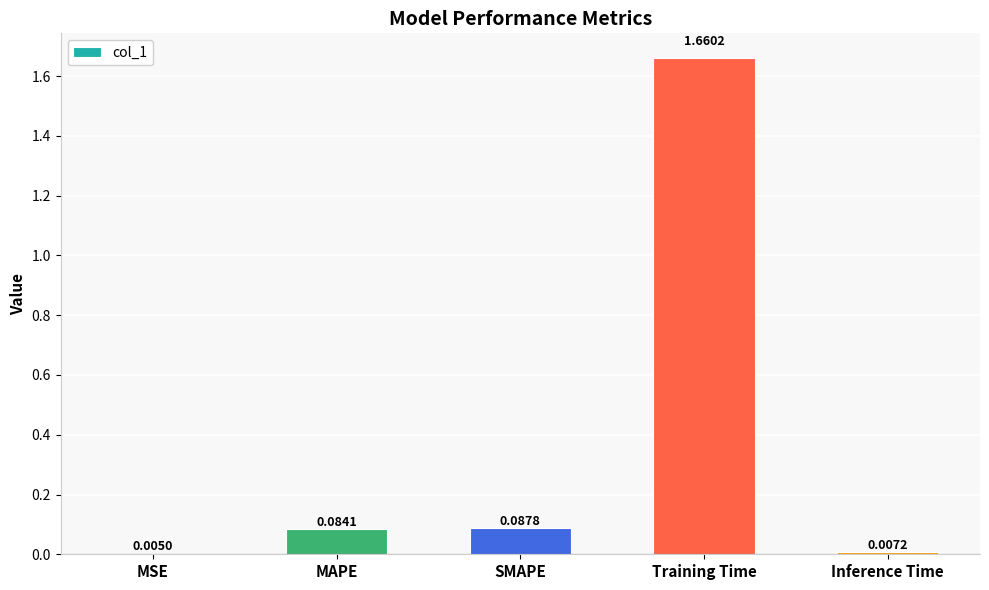

Where is the data nearest to the value 0?

MSE